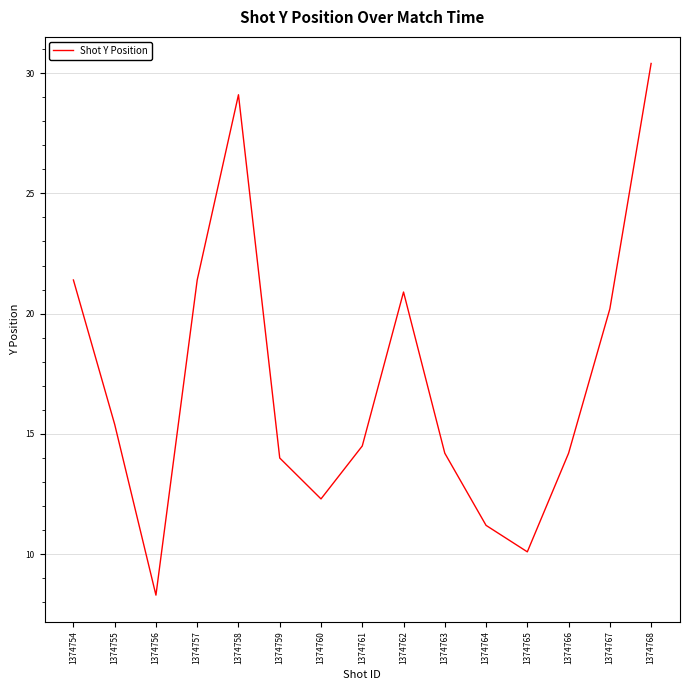

Is this an area chart (filled region under the line)?

No